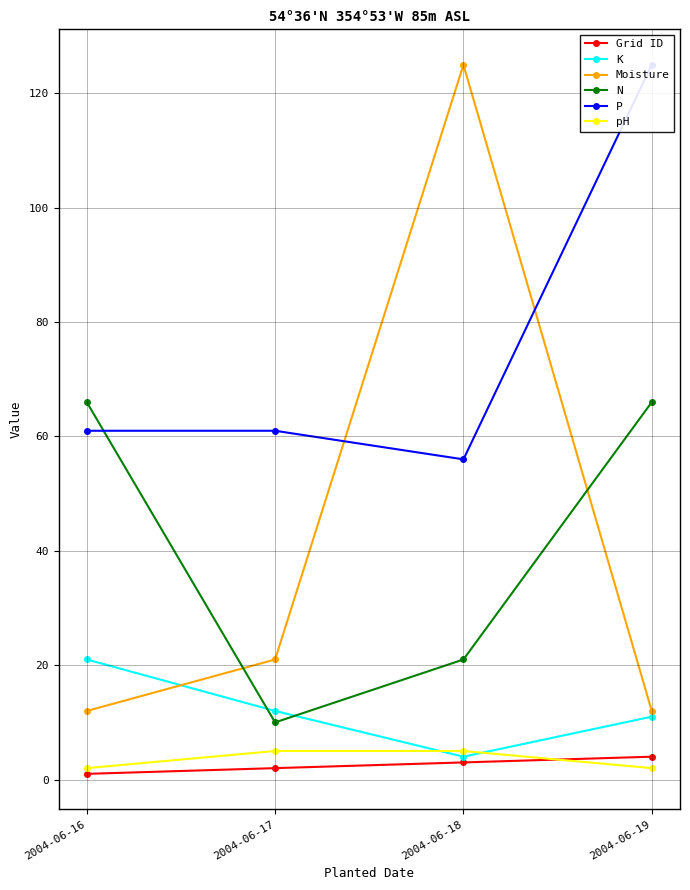

Which category has the highest value in the Moisture series?

2004-06-18